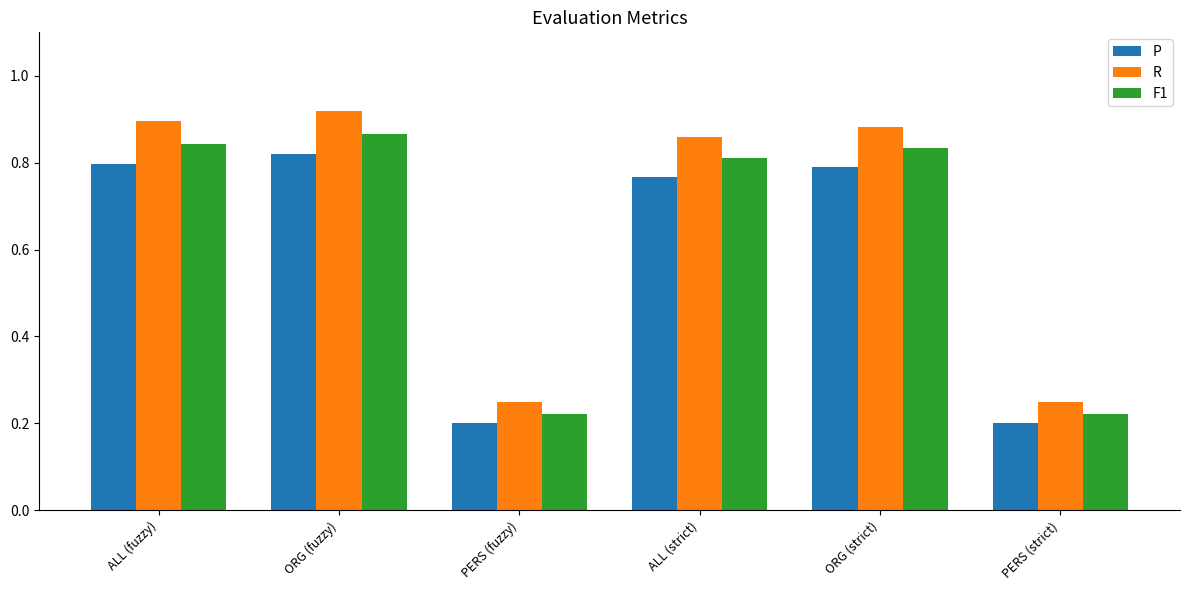

Is it true that F1 equals 0.8 at ORG (strict)?

True